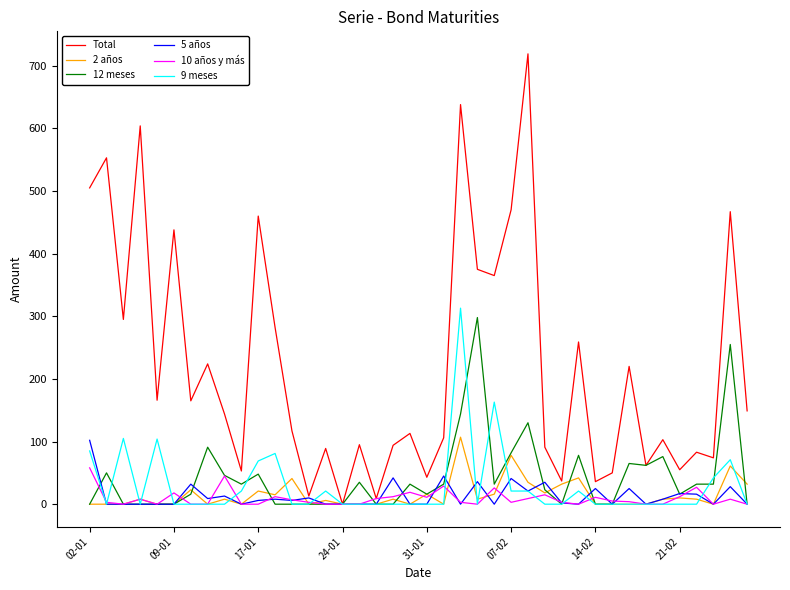

Which series has the widest spread of values?

Total